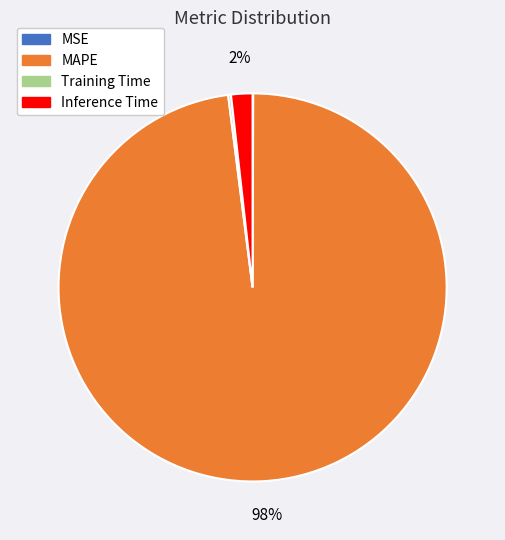

True or false: Inference Time accounts for 2% of the total.

True